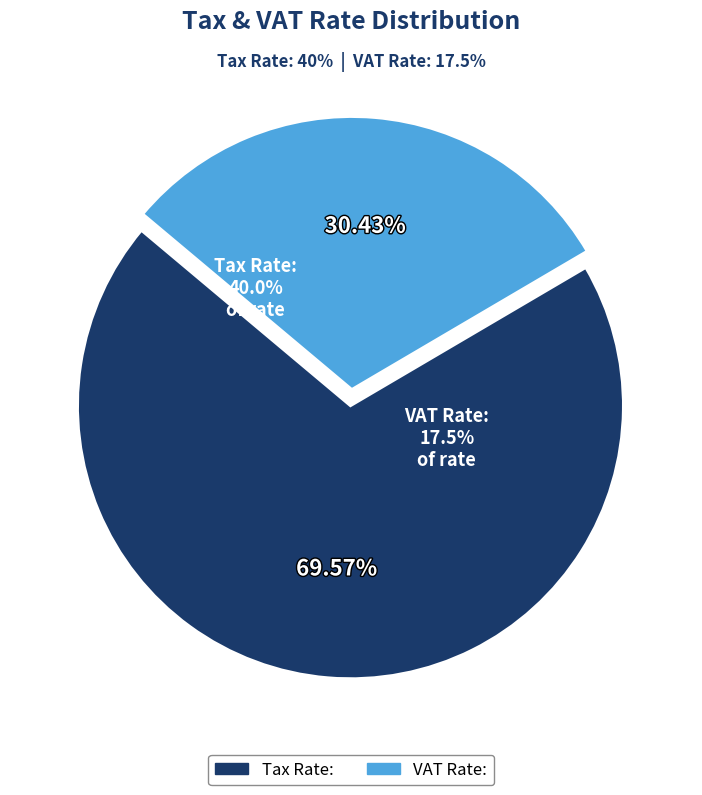

Does Tax Rate: account for over 50% of the chart?

Yes